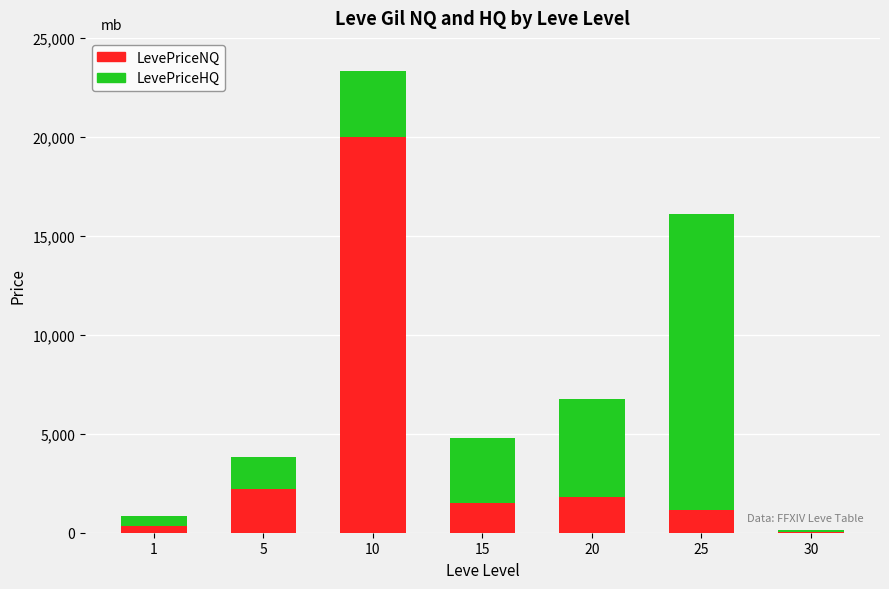

The value of LevePriceNQ at 5 is 1130.8. True or false?

False